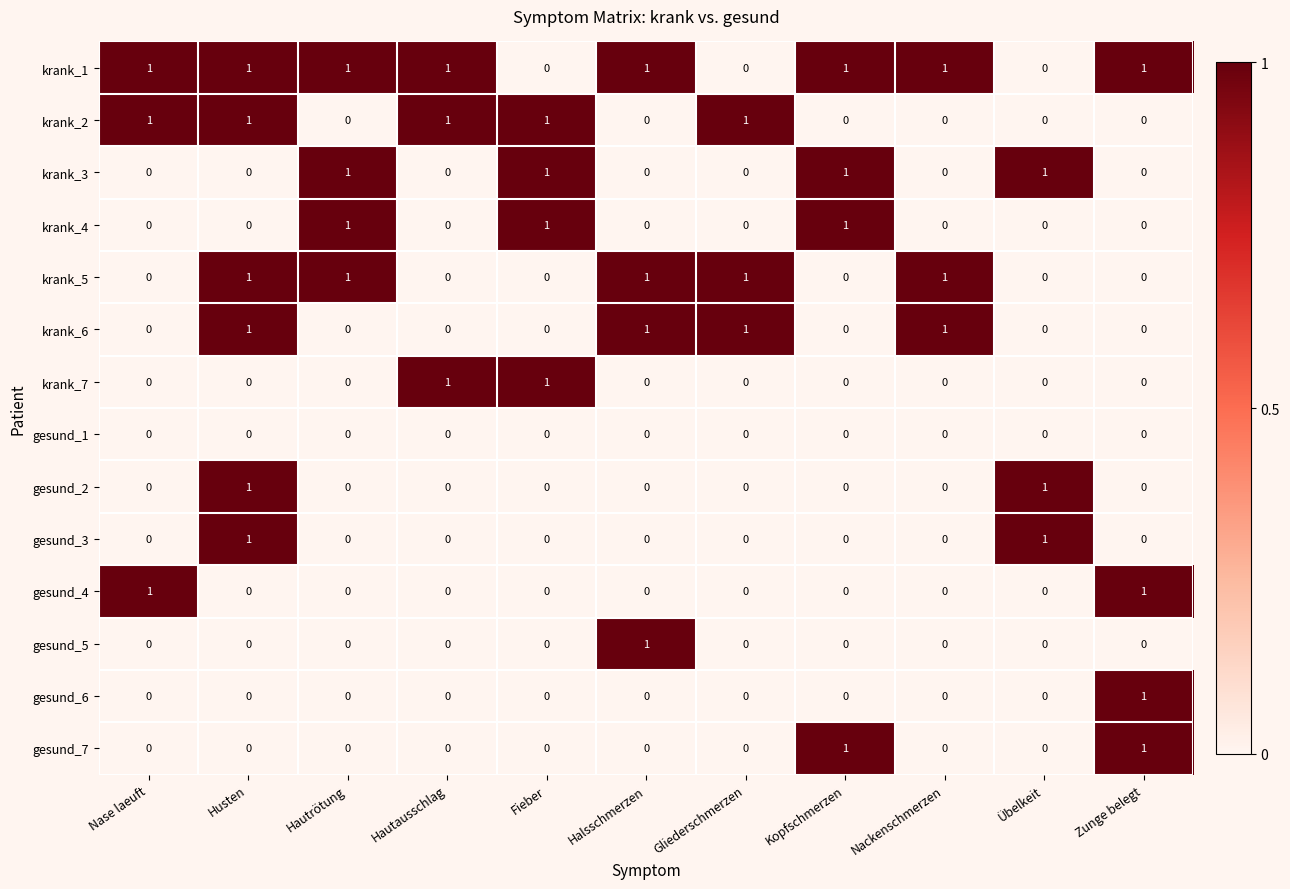

The krank_2 series shows 0 at Übelkeit. True or false?

True